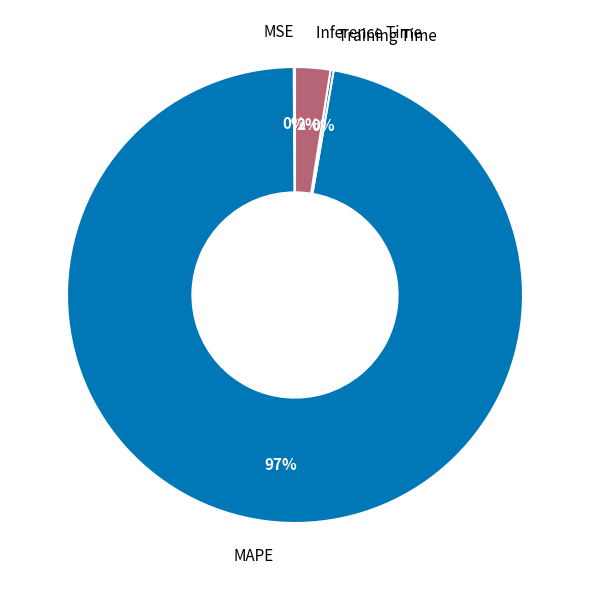

Which category has the biggest portion of the pie?

MAPE